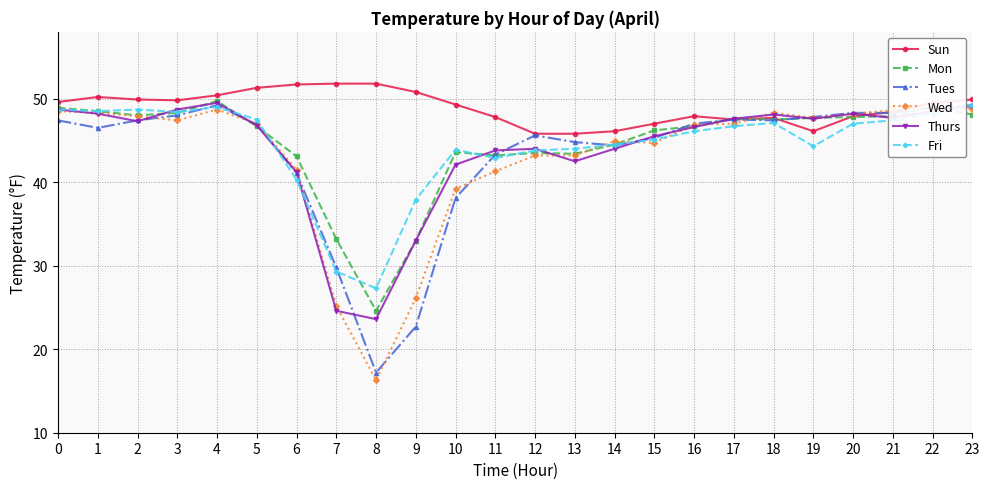

How many interior local valleys does the Tues series have?

4